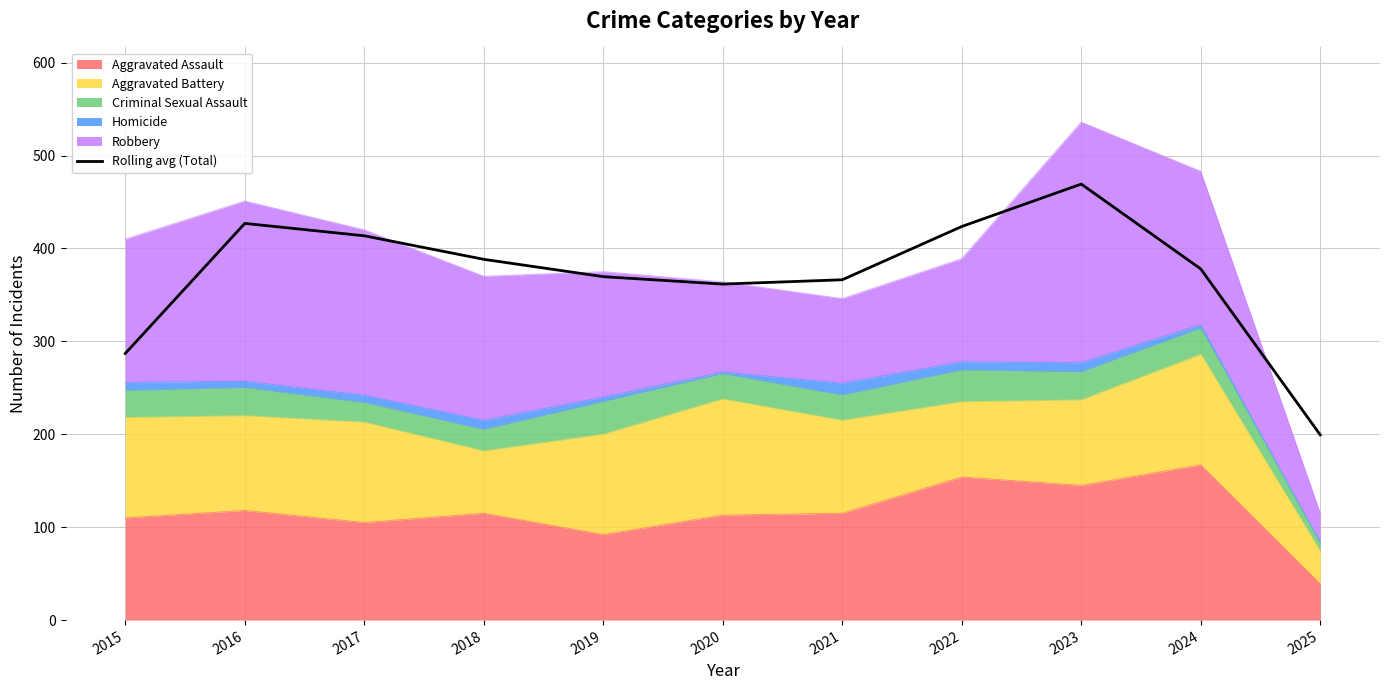

Is it true that the value at 2022 is 566.5?

False